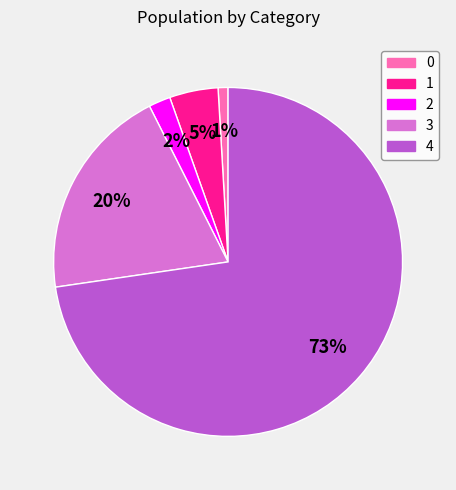

Is the sum of 2 and 0 greater than half?

No